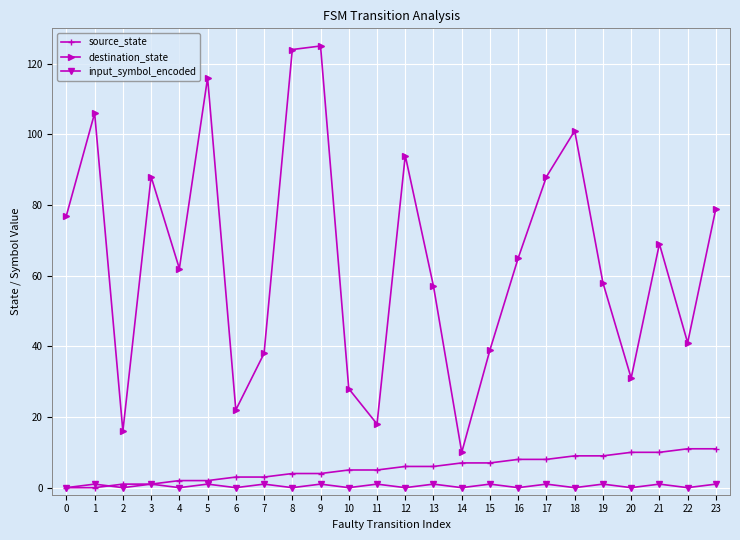

Which series has the widest spread of values?

destination_state